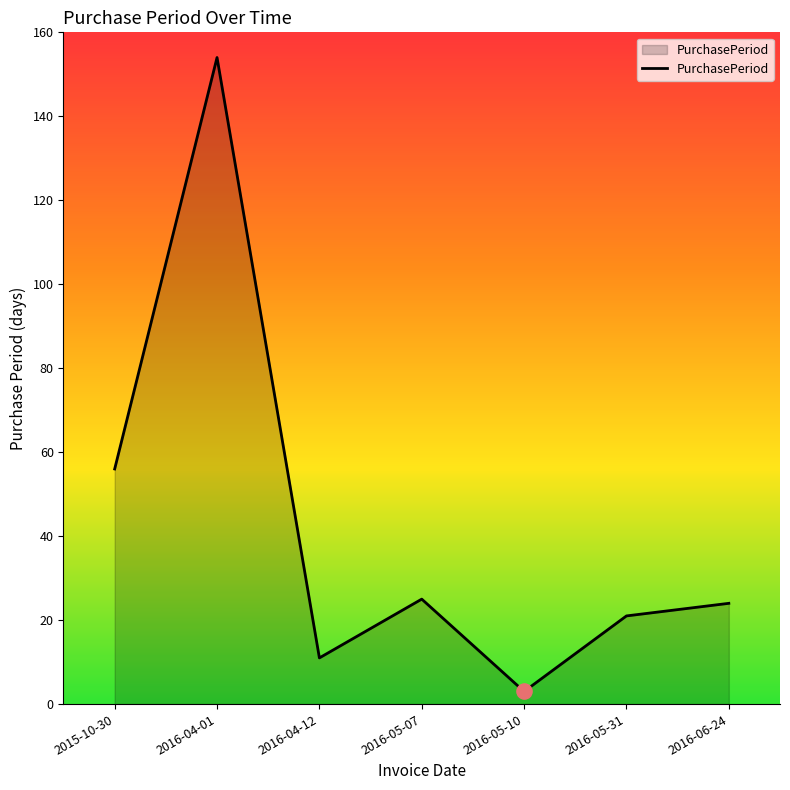

What is the change in value from 2016-04-12 to 2016-06-24?

+13